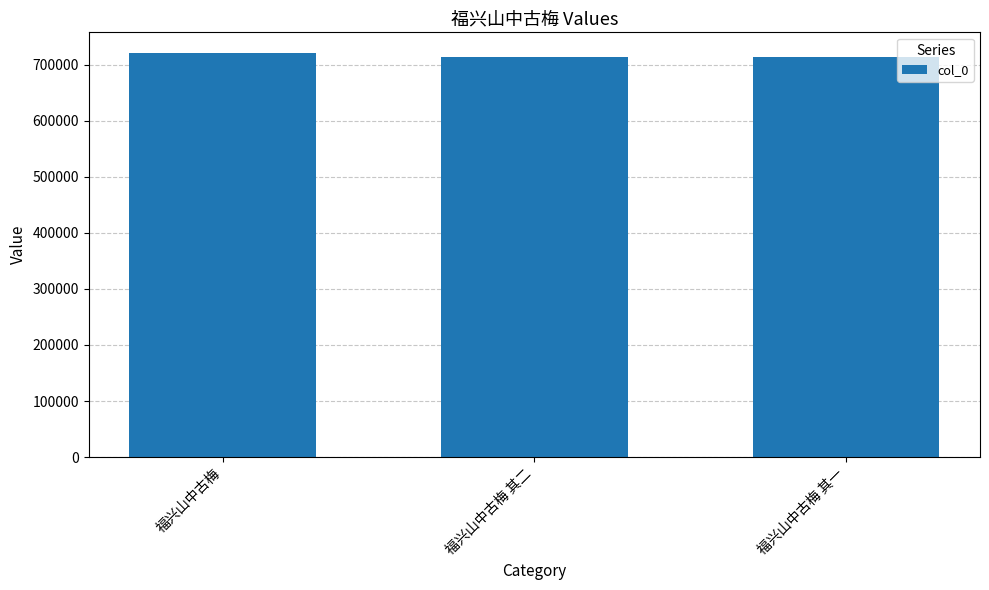

Where does the data first go above 714020?

福兴山中古梅